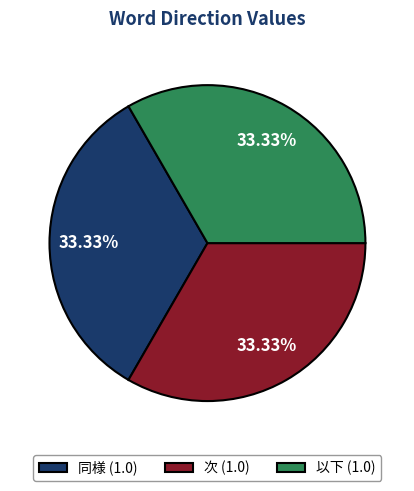

Does any single category account for the majority?

No